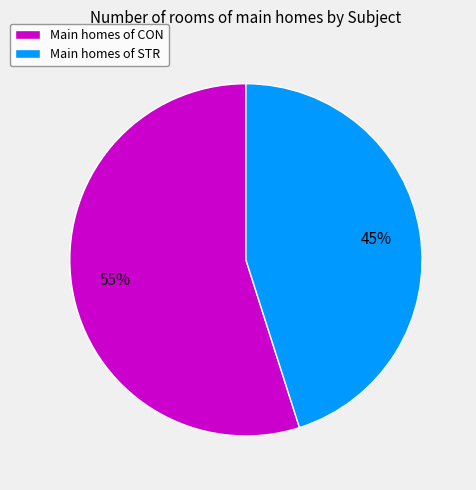

To the nearest percent, what is the difference between the largest and smallest slice percentages?

10%